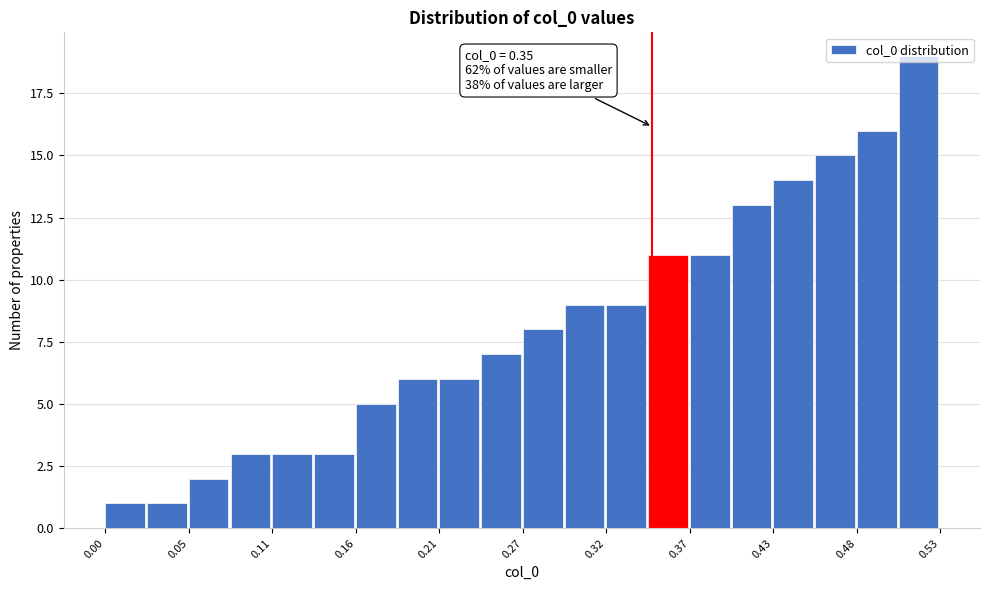

Read against the x-axis, roughly where is the centre of the tallest bar?

0.52